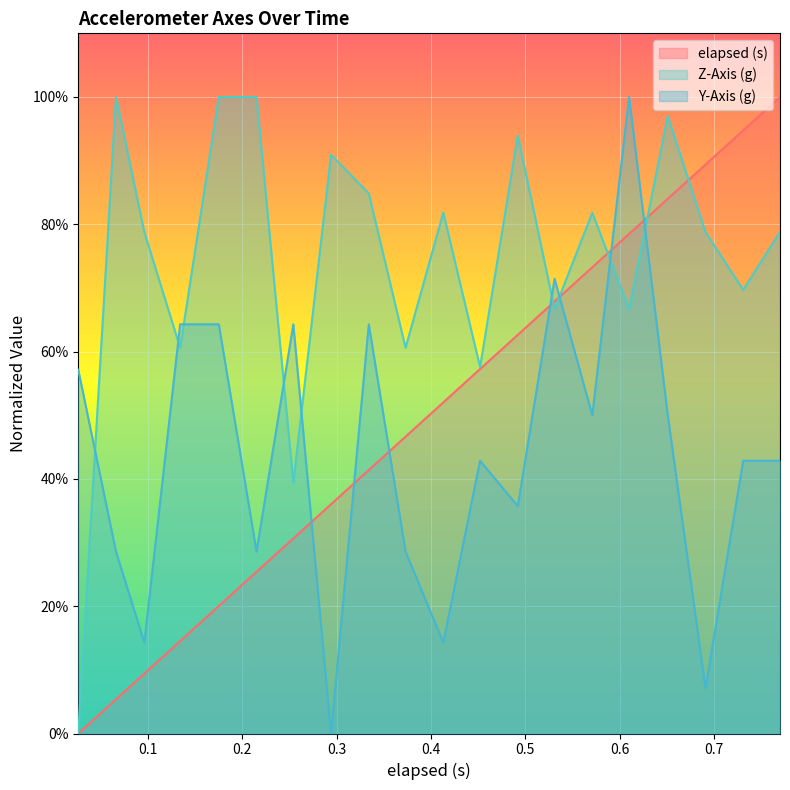

List the series in order of their overall mean, highest first.

Z-Axis (g), elapsed (s), Y-Axis (g)